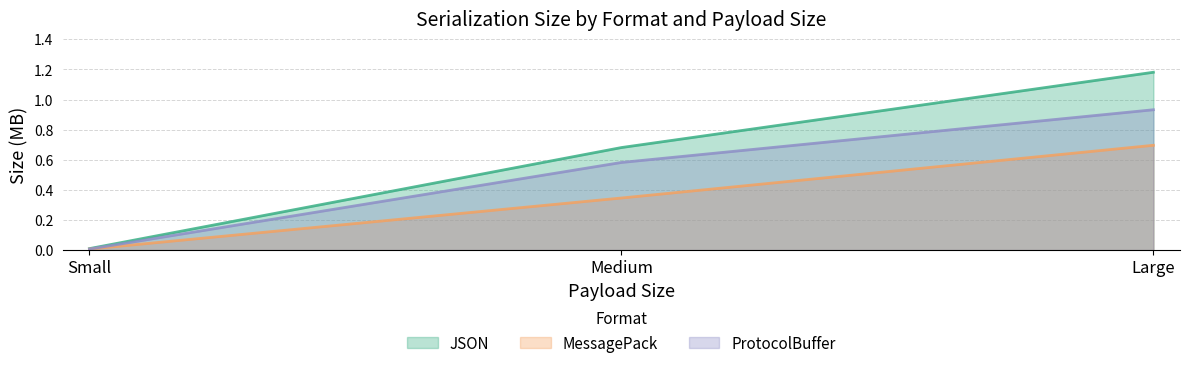

What is the sum of the JSON values at Large and Small?

1.2